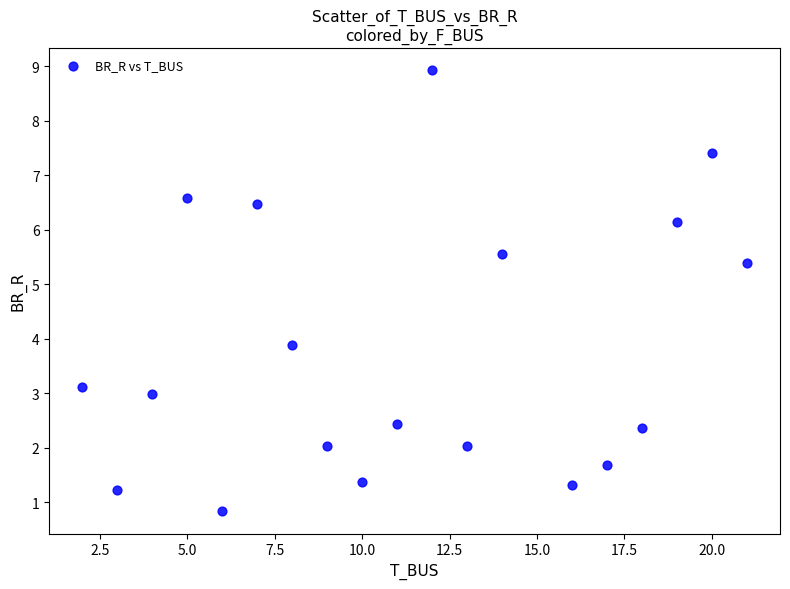

What is the range of Y values (max minus min)?

8.1